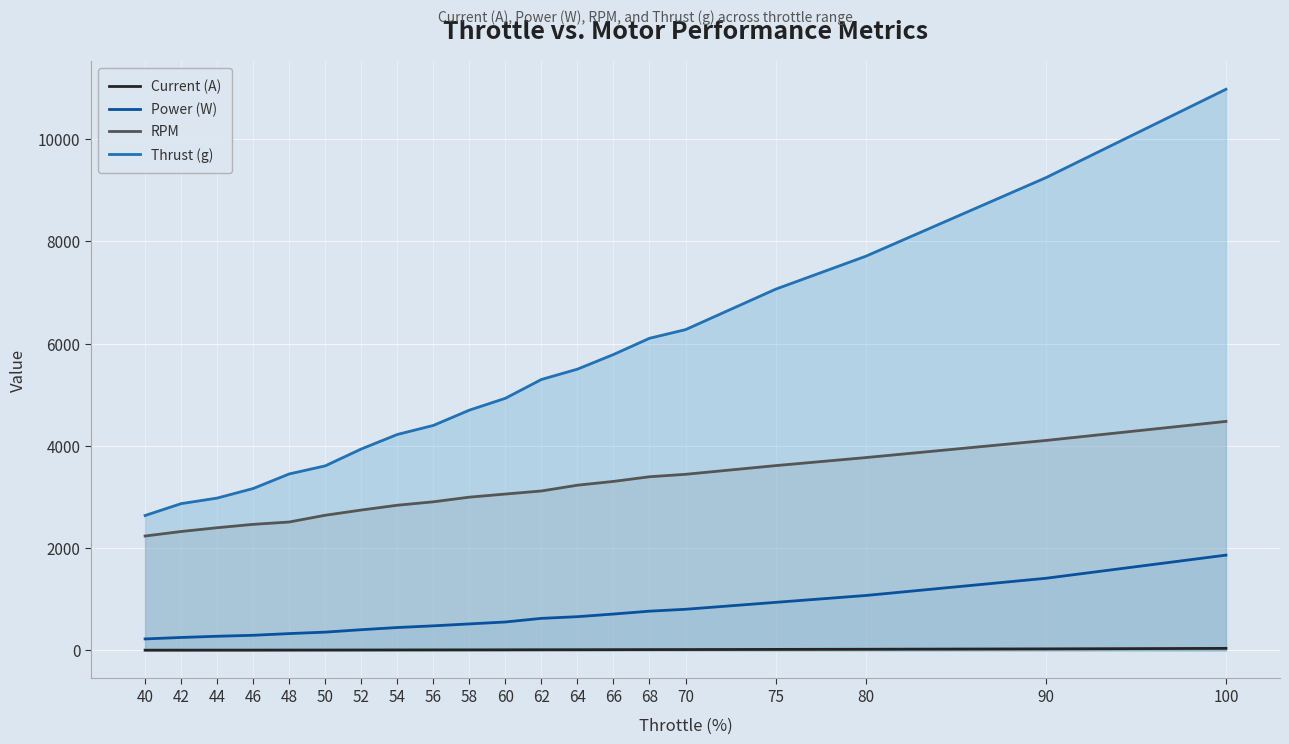

True or false: Current (A) has more than 2 interior local peaks.

False